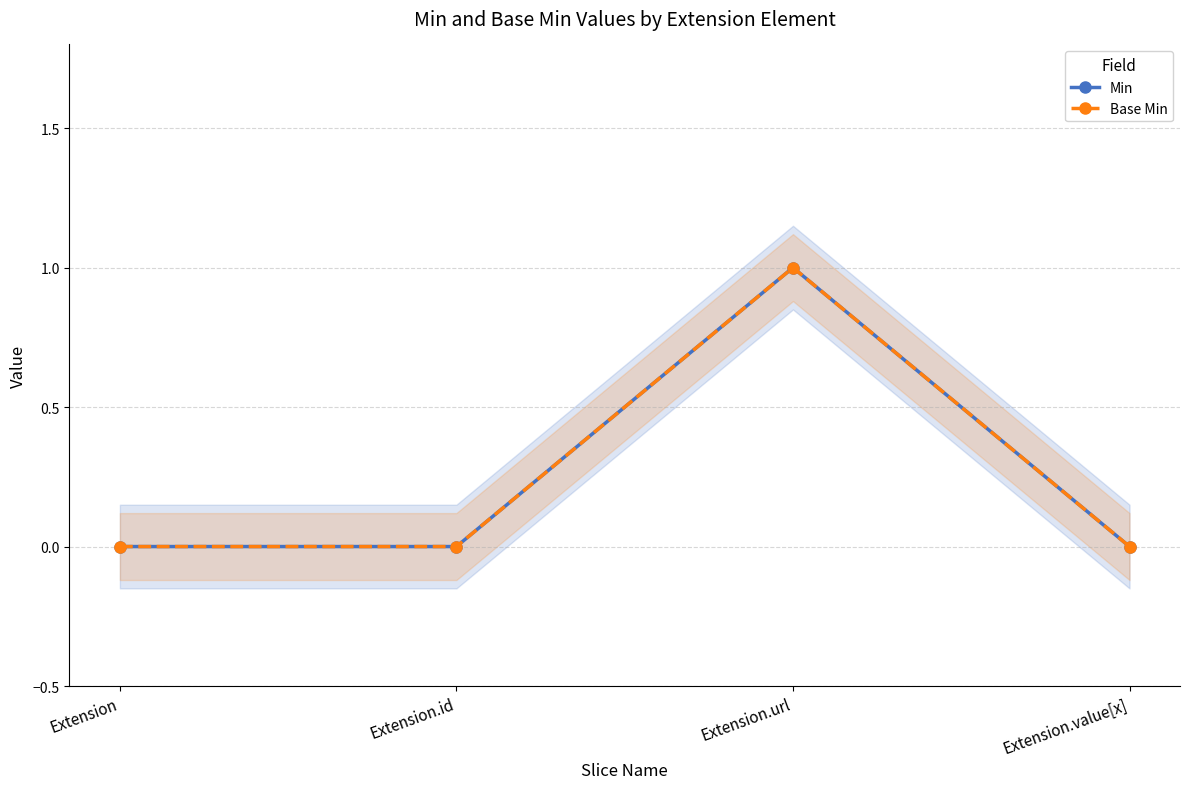

Reading left to right, list all the values displayed in this chart.

Min: Extension=0	Extension.id=0	Extension.url=1	Extension.value[x]=0
Base Min: Extension=0	Extension.id=0	Extension.url=1	Extension.value[x]=0